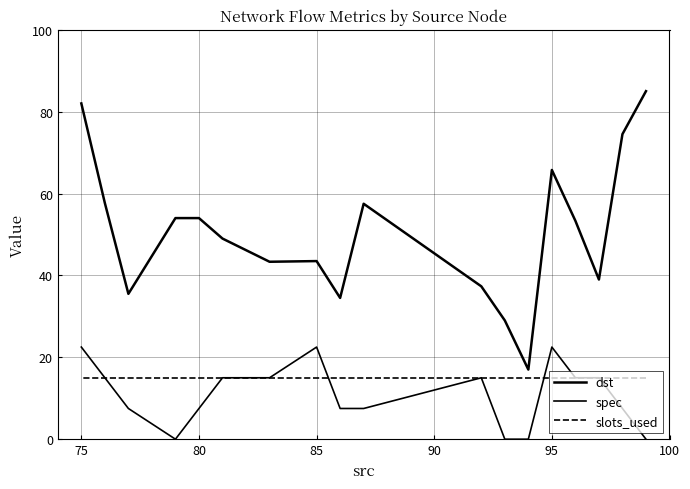

How many series are shown in this chart?

3